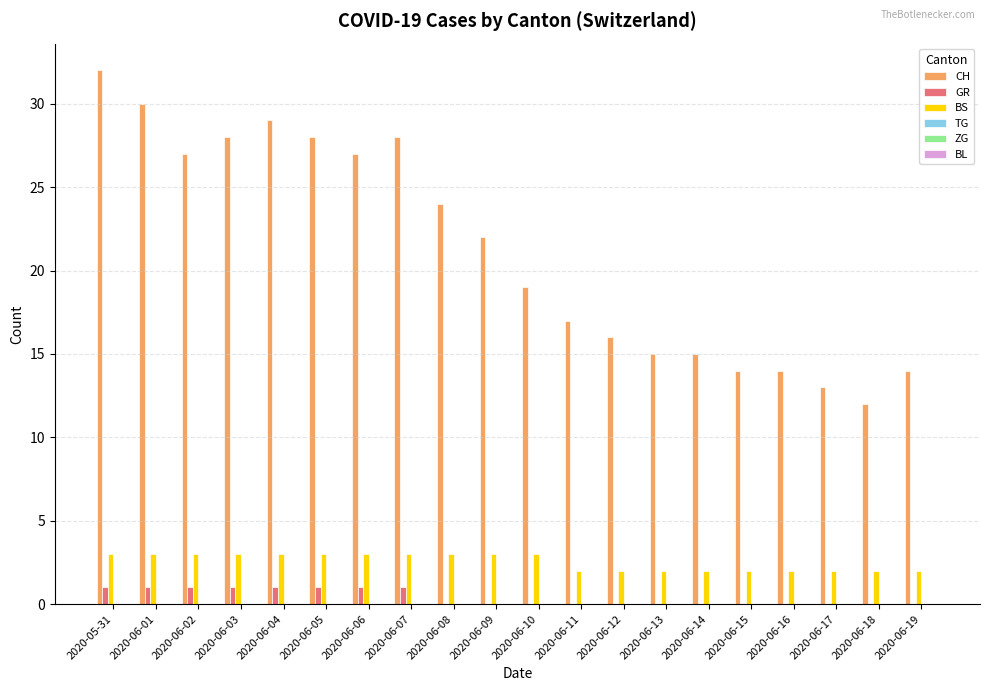

The value of BS at 2020-06-03 is 3. True or false?

True